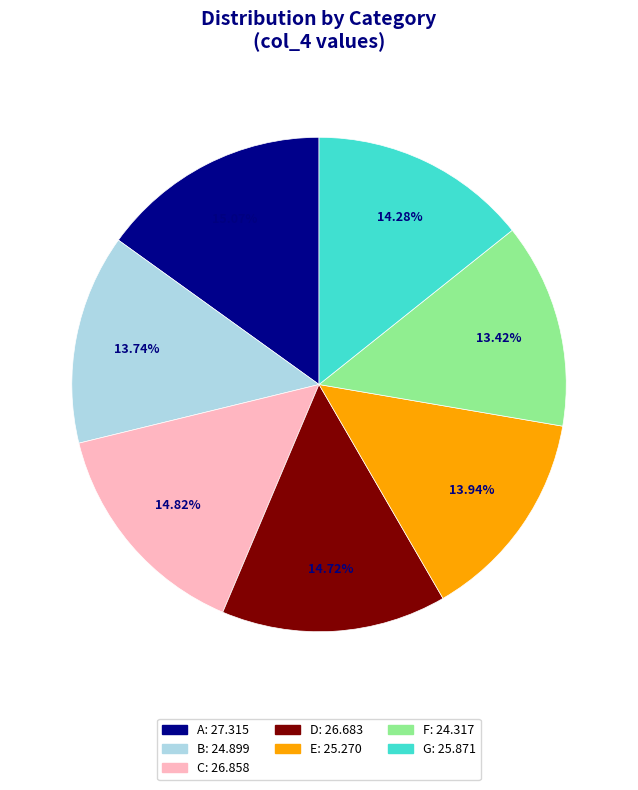

How many segments does this pie chart have?

7